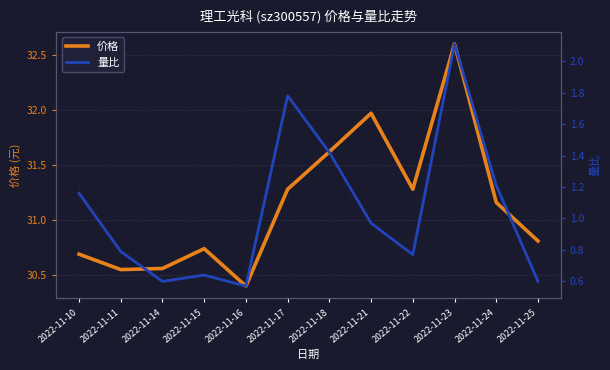

Between 2022-11-16 and 2022-11-23, which series saw the biggest shift?

价格